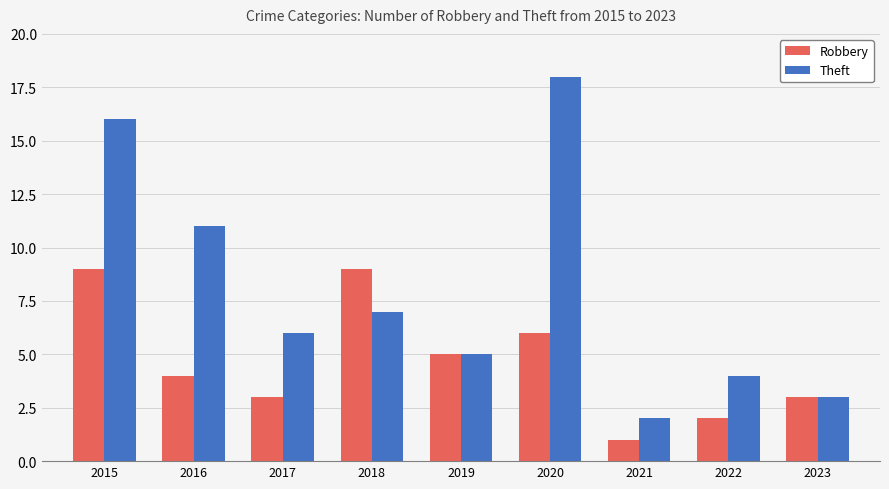

At which label does Theft first exceed 6?

2015